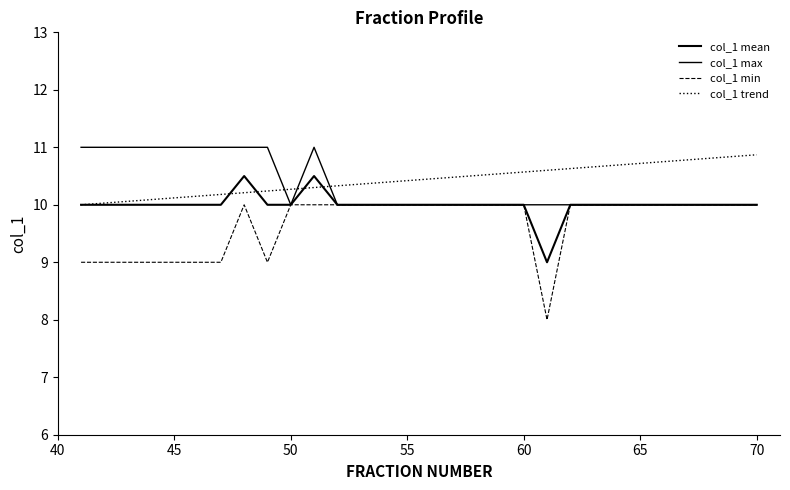

Does the chart display data point markers on the line(s)?

No